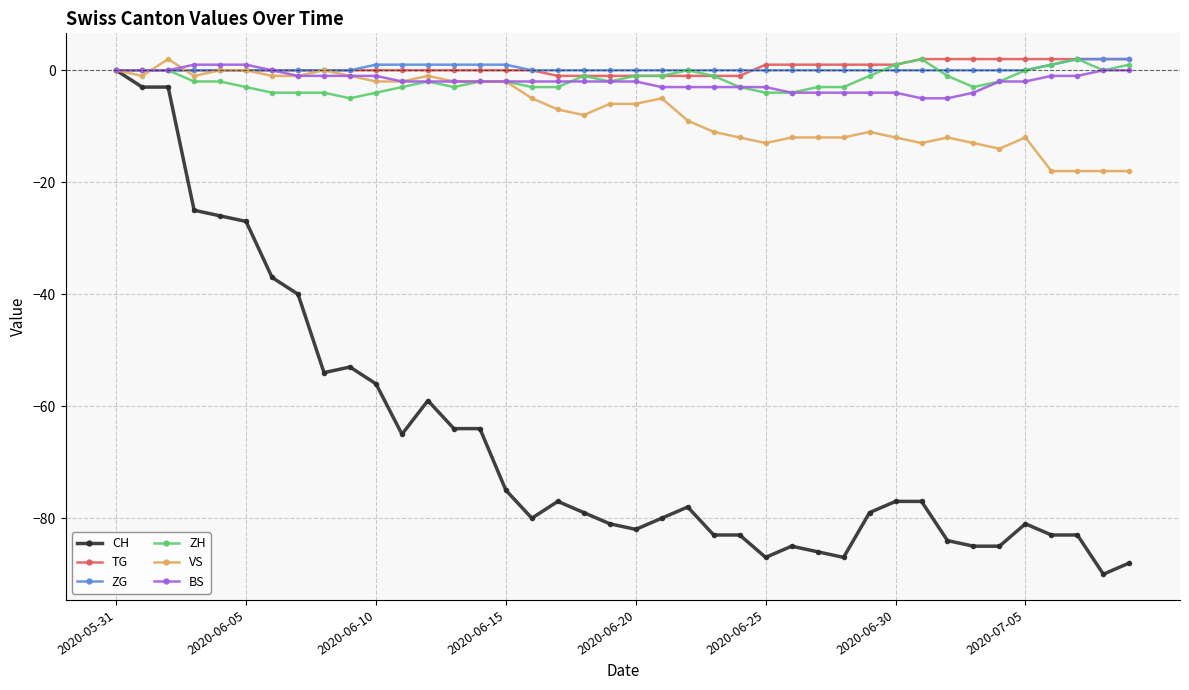

Which series has the widest spread of values?

CH